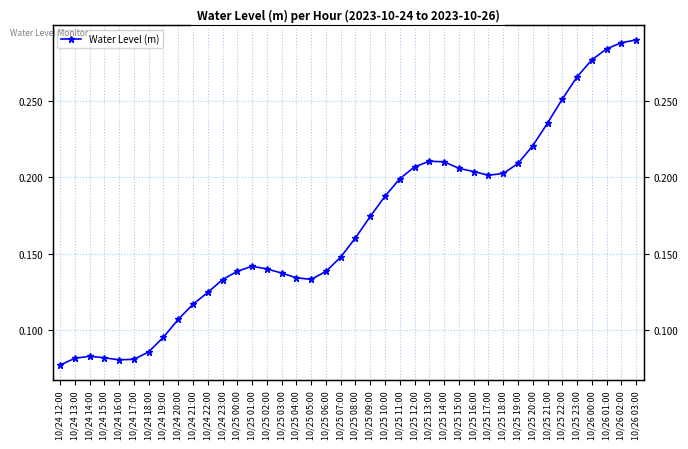

How many points are lower than both their immediate neighbors (excluding endpoints)?

3